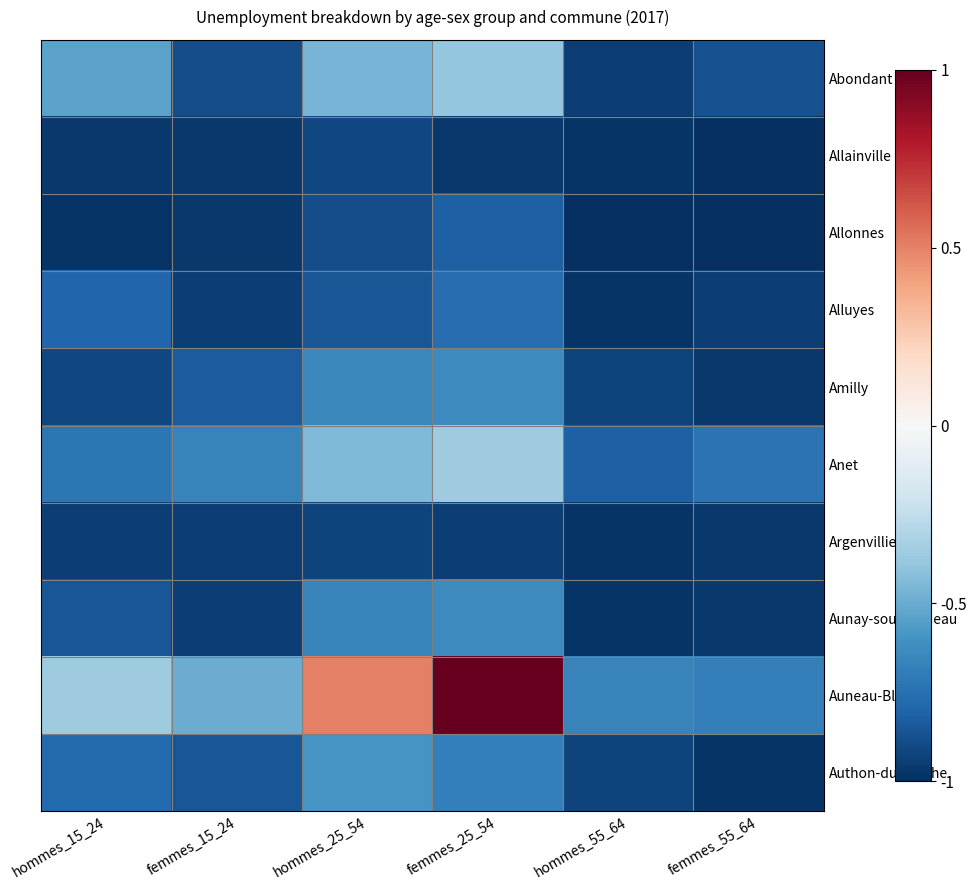

What is the difference between the highest and lowest values at hommes_25_54?

1.4